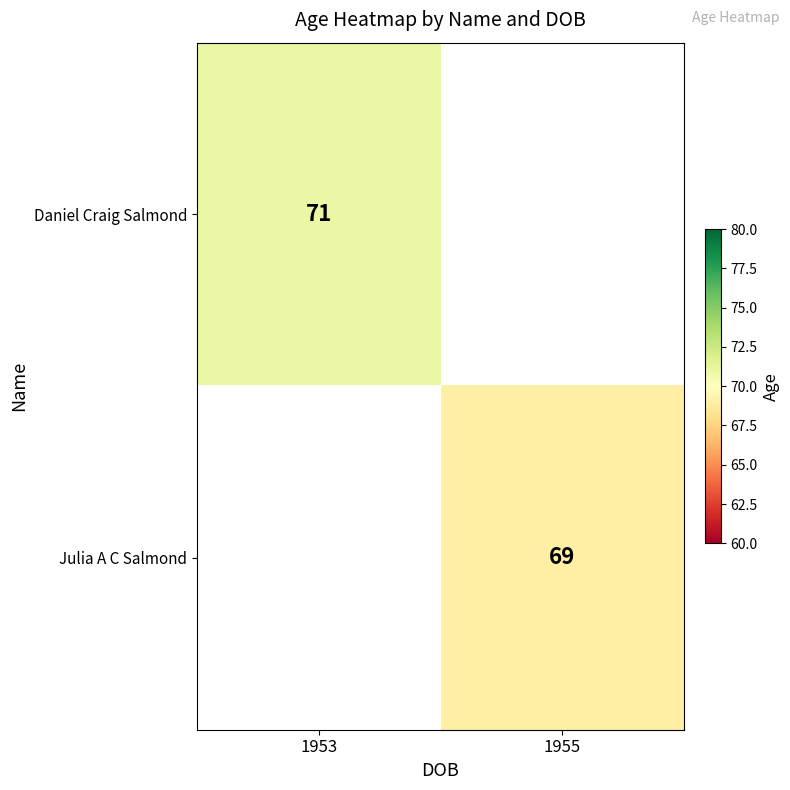

The value of Julia A C Salmond at 1955 is 69. True or false?

True